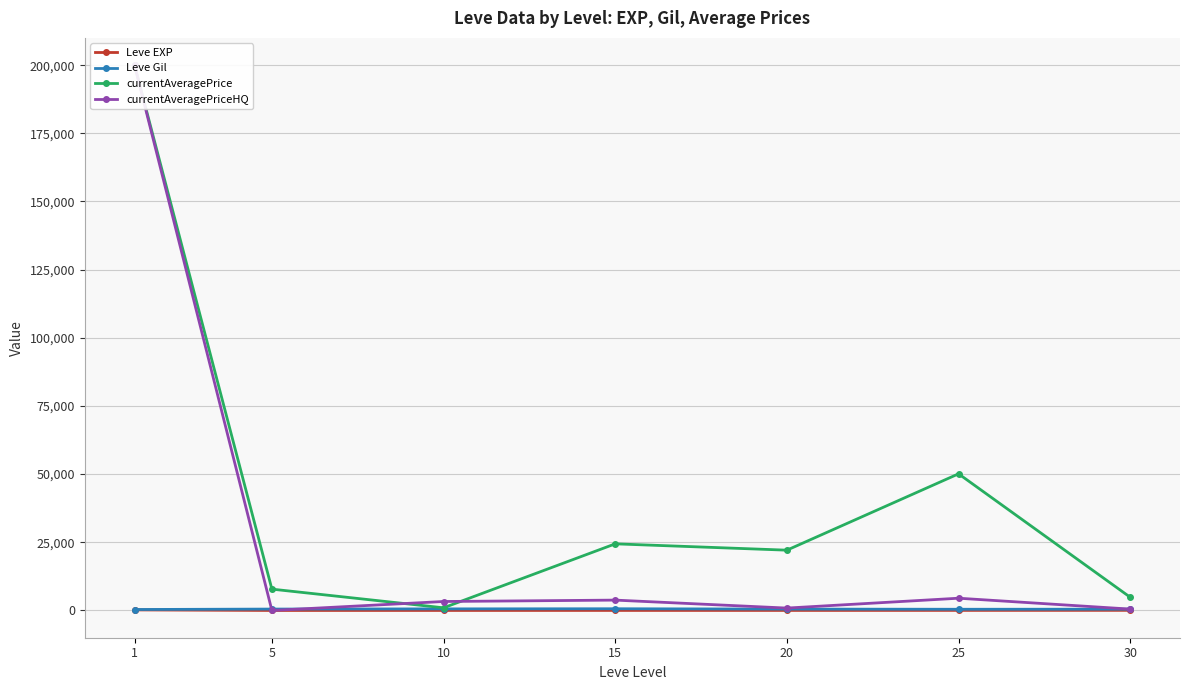

What is the total value across all series at 20?

23498.1